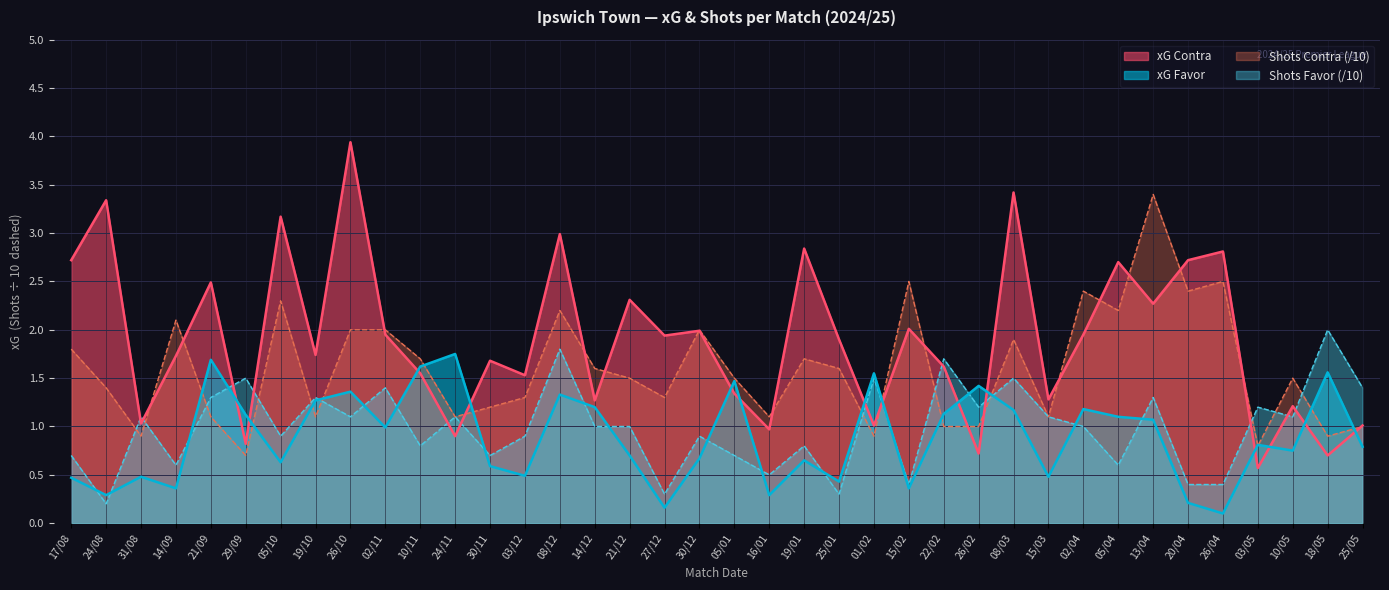

What is the maximum value for xG Contra?

3.9